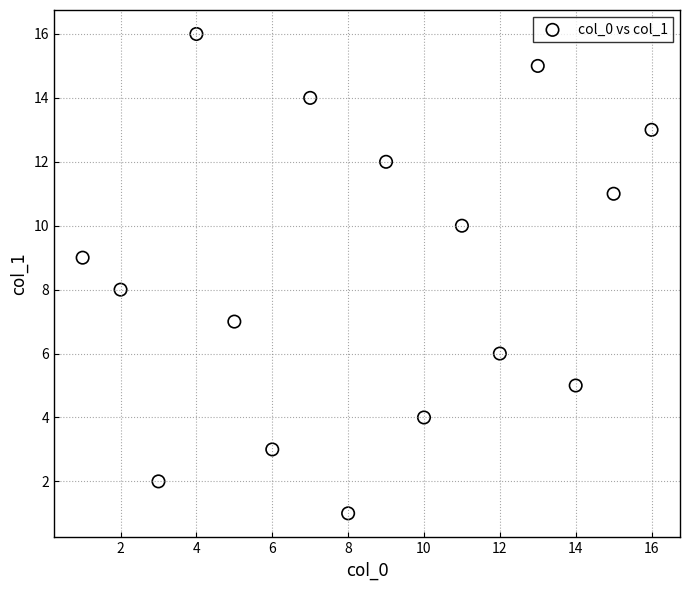

What is the range of X values (max minus min)?

15